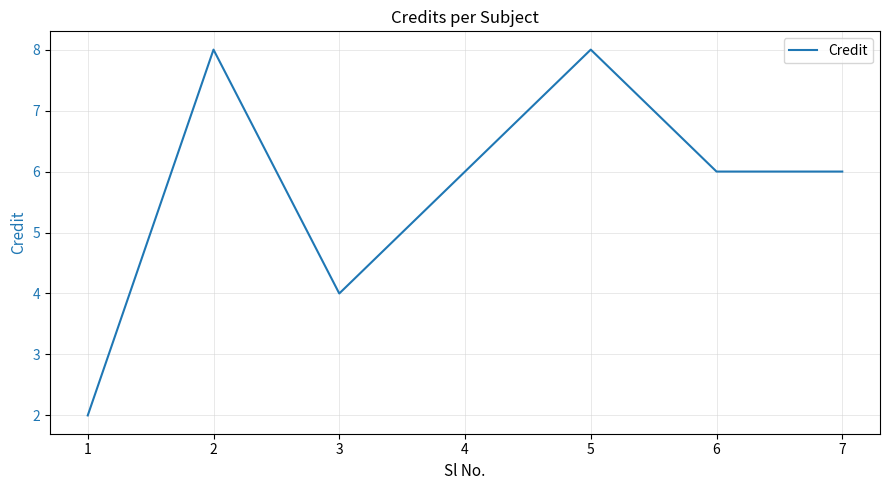

Is it true that the value at 2 is 11?

False